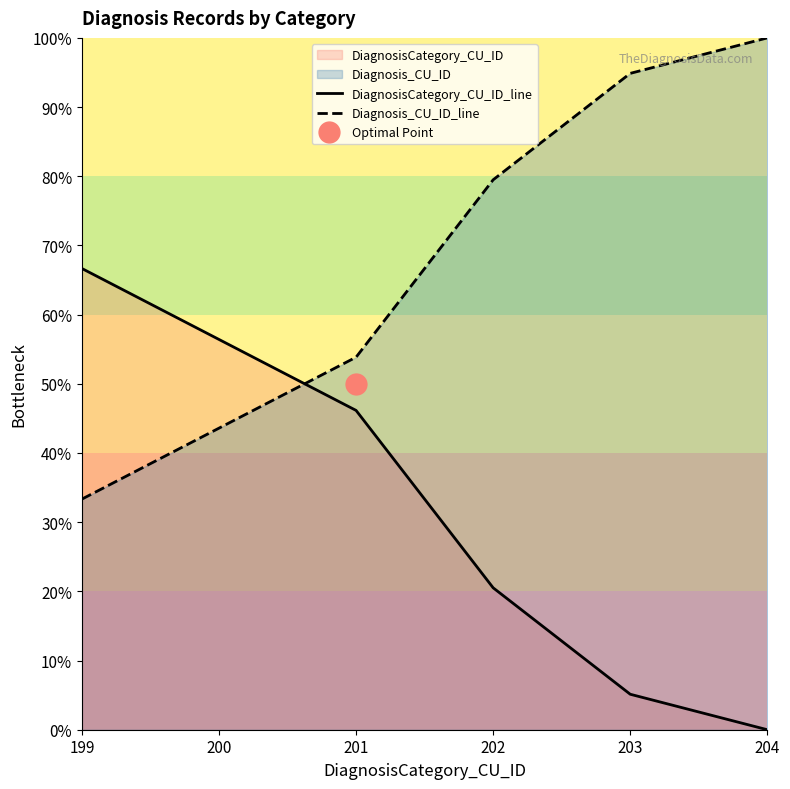

How many intersections are there between DiagnosisCategory_CU_ID_line and Diagnosis_CU_ID_line?

1